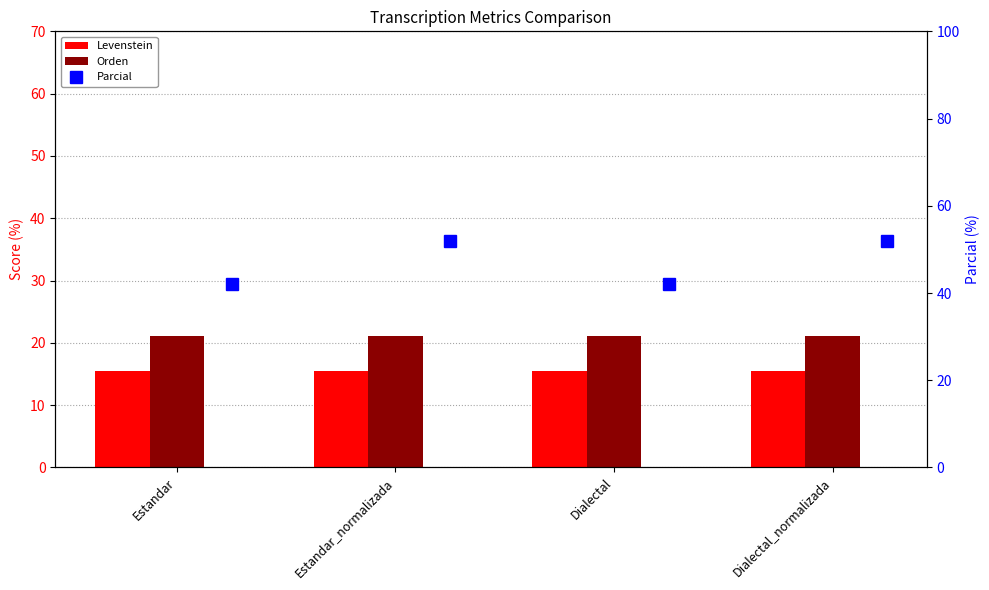

Rank the categories by Levenstein value from lowest to highest.

Estandar, Dialectal, Estandar_normalizada, Dialectal_normalizada